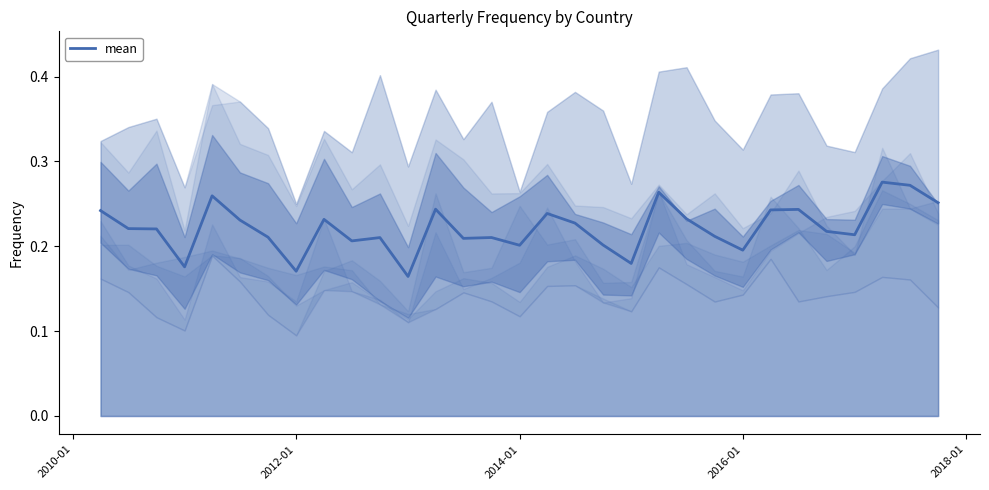

Does the chart display data point markers on the line(s)?

No